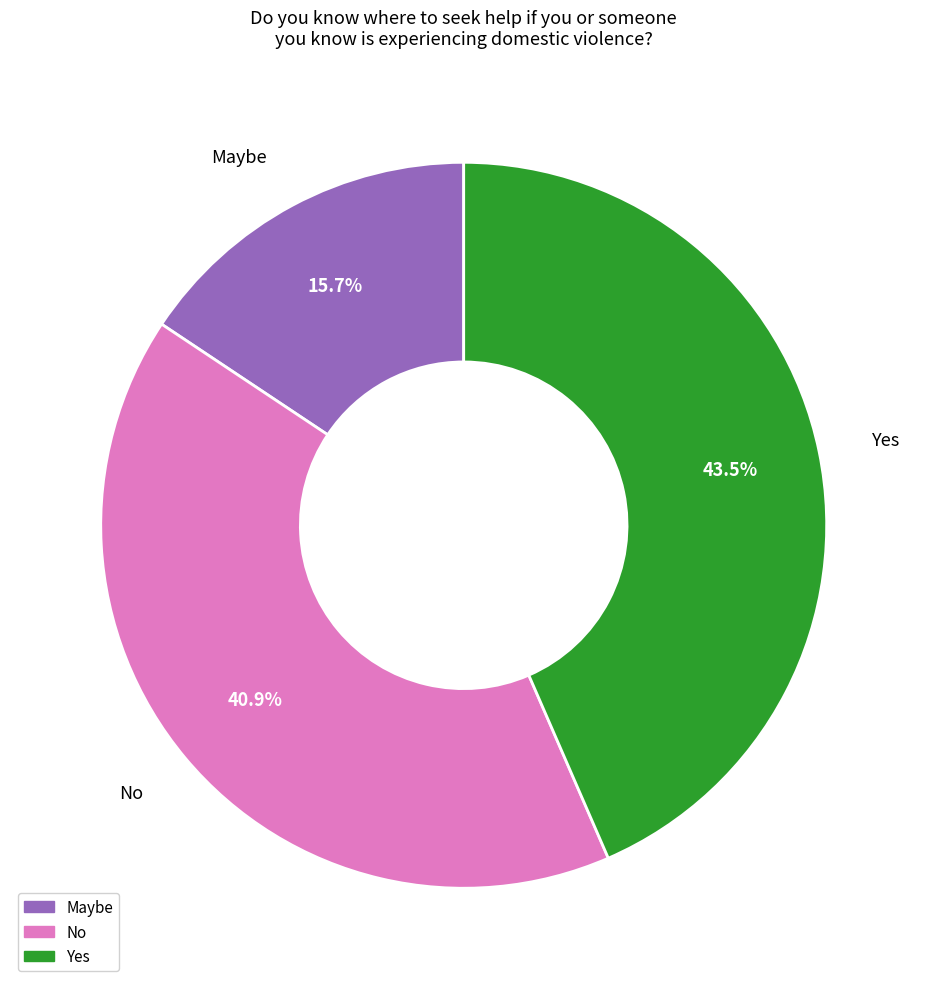

Which category has the biggest portion of the pie?

Yes